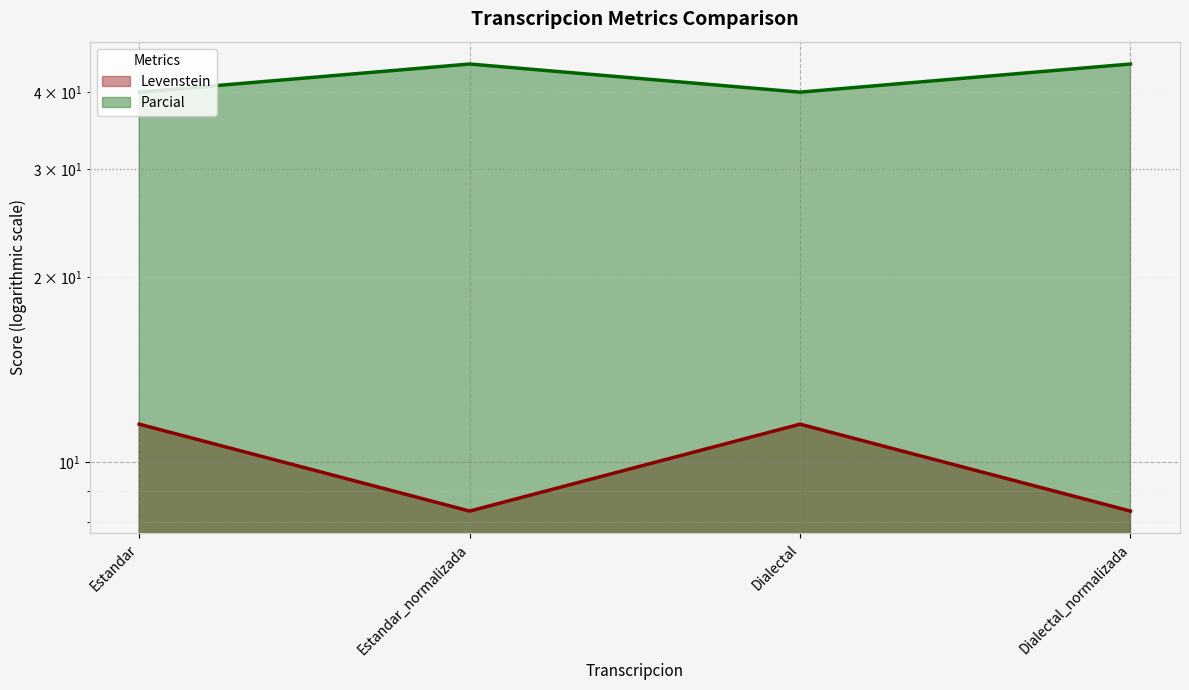

What are all the series names shown in the legend?

Levenstein, Parcial